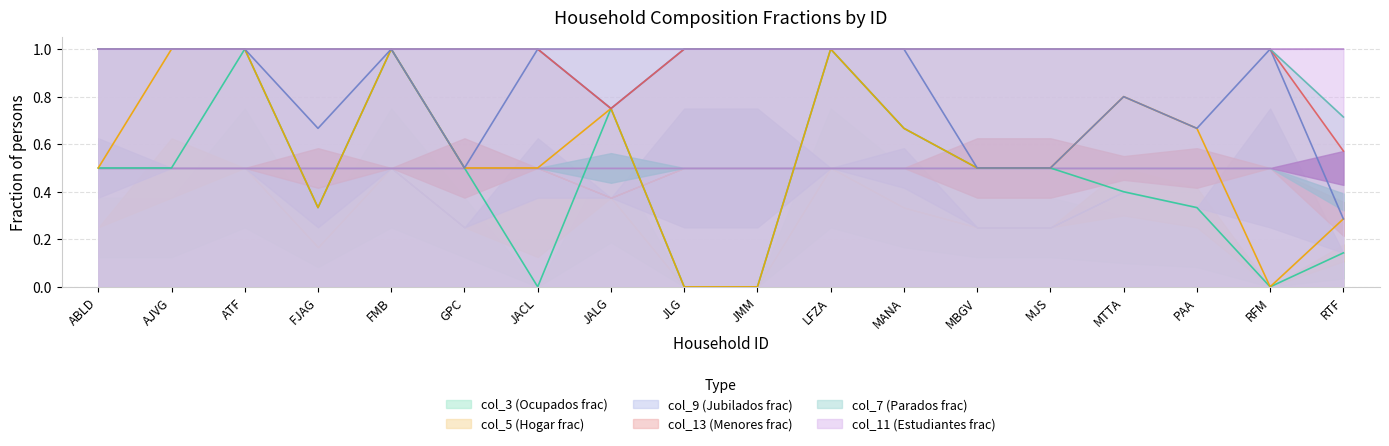

Does the chart display data point markers on the line(s)?

No